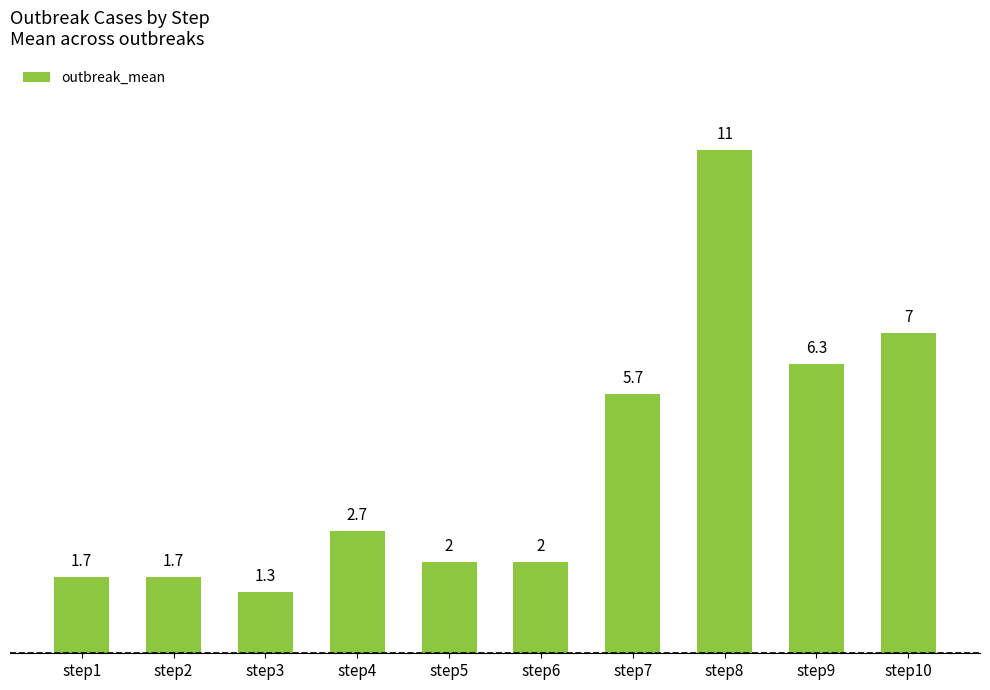

Reading left to right, transcribe all the data shown in this chart.

1.7	1.7	1.3	2.7	2.0	2.0	5.7	11.0	6.3	7.0